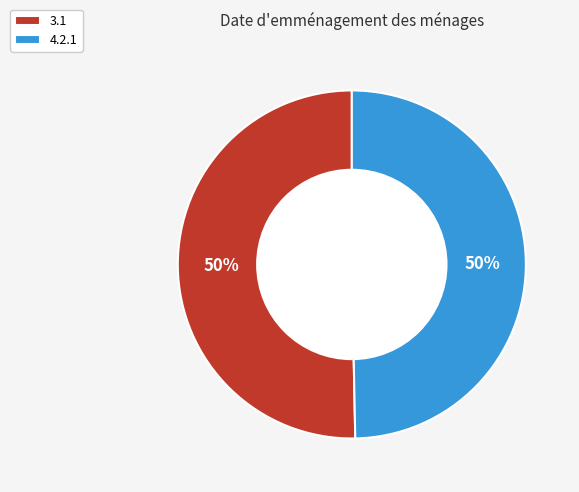

What is the largest slice in the pie chart?

3.1